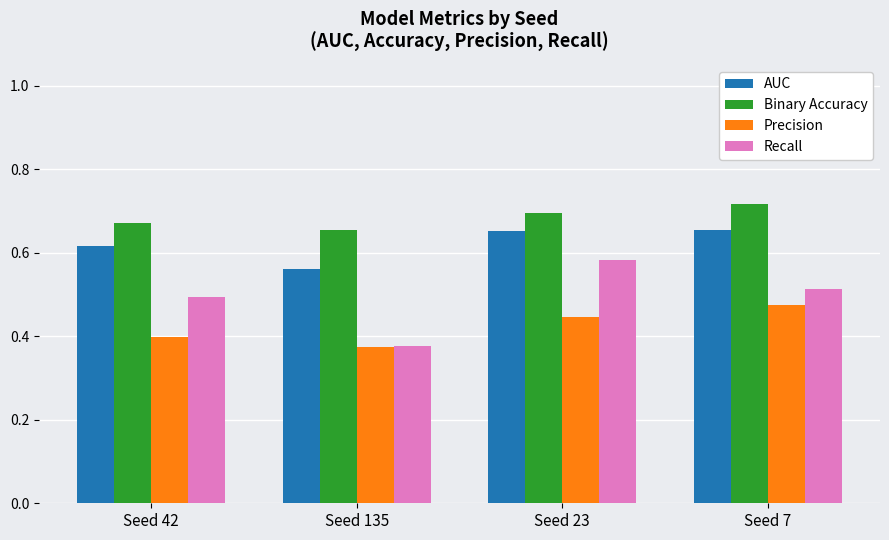

How many distinct data groups are displayed?

4